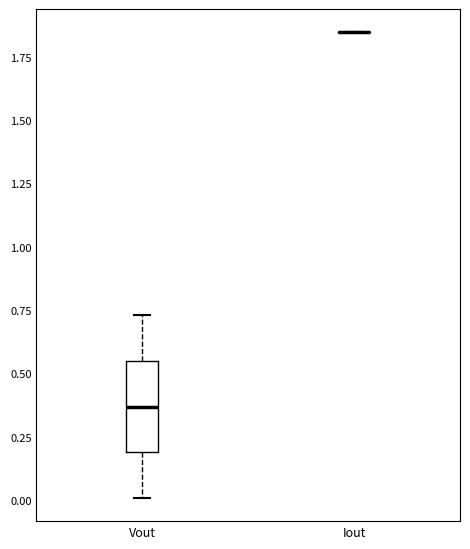

Comparing the boxes themselves (not the whiskers), which one is the tallest?

Vout